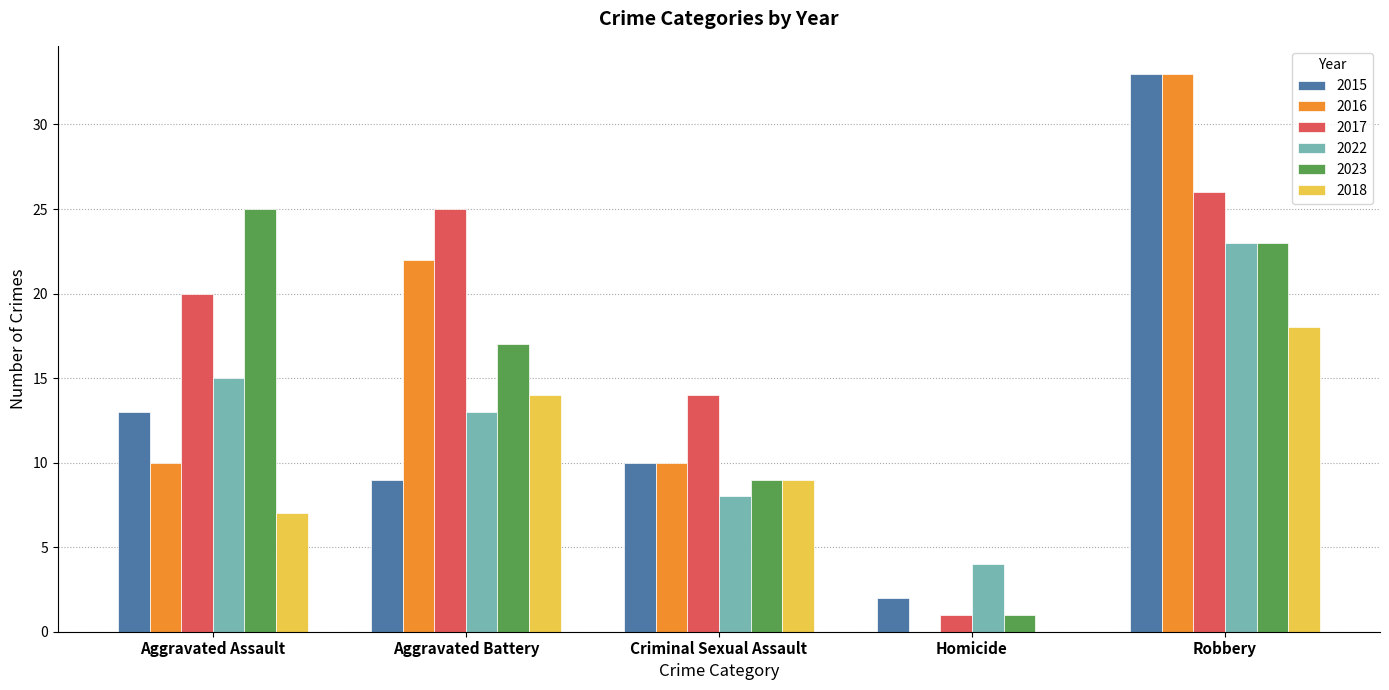

Which series has the largest total across all categories?

2017